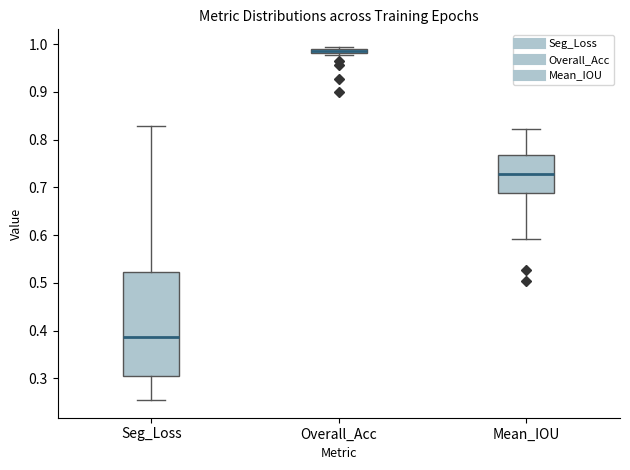

Which box has the lowest median line?

Seg_Loss